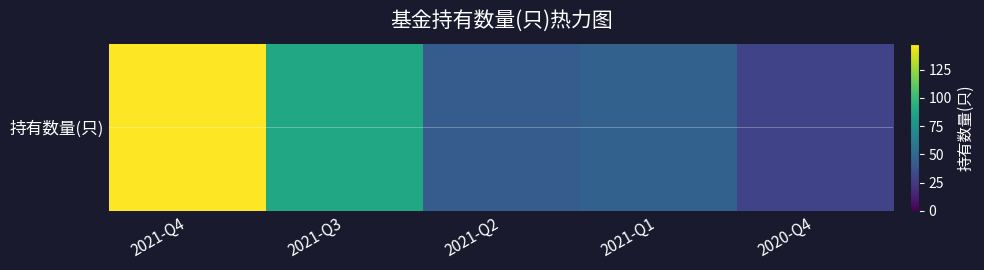

Rank the categories by value from lowest to highest.

2020-Q4, 2021-Q2, 2021-Q1, 2021-Q3, 2021-Q4